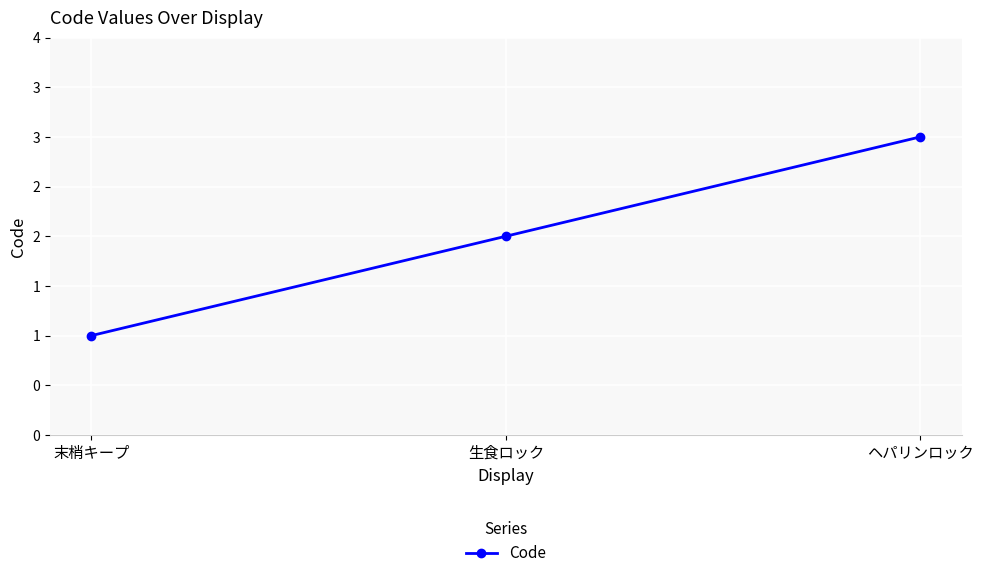

At which label is the value closest to 2?

生食ロック